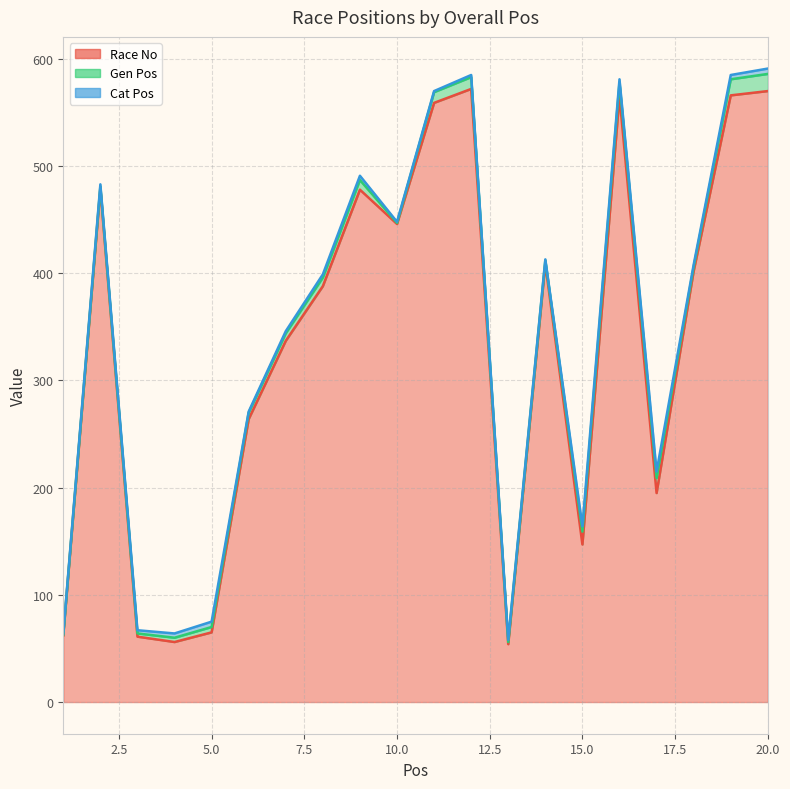

What is the approximate value of Race No at 15, to the nearest 10?

150